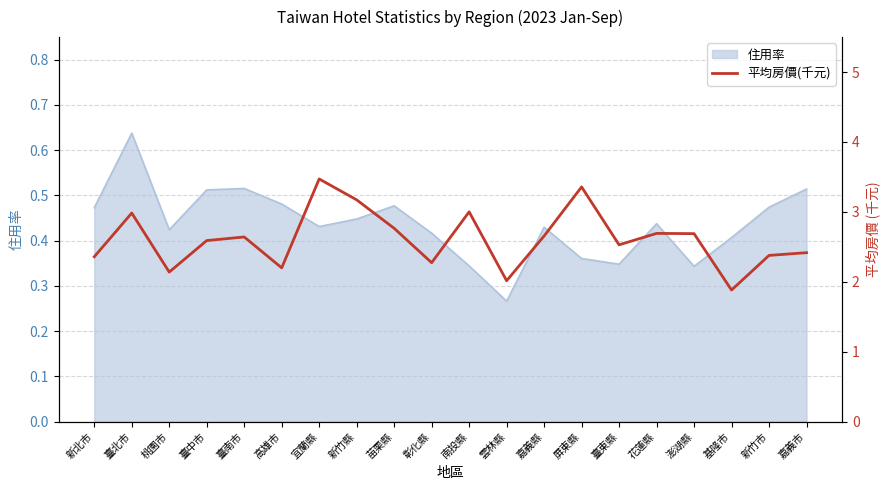

How many values are below 2?

1